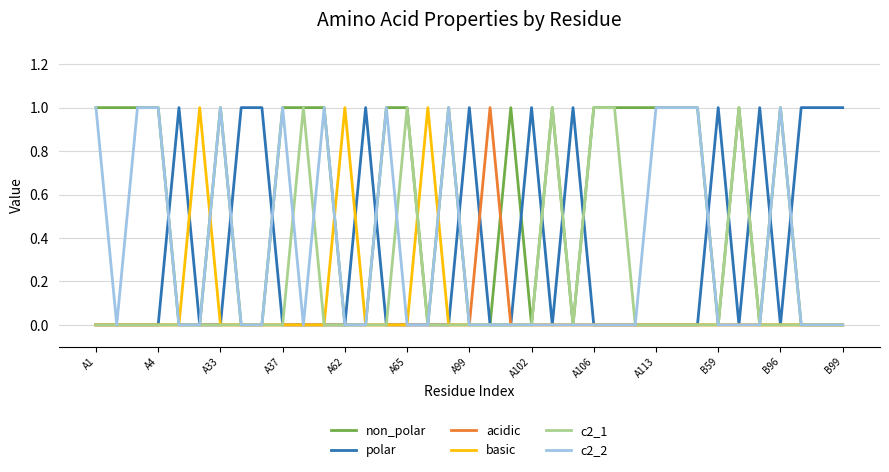

What are all the series names shown in the legend?

non_polar, polar, acidic, basic, c2_1, c2_2